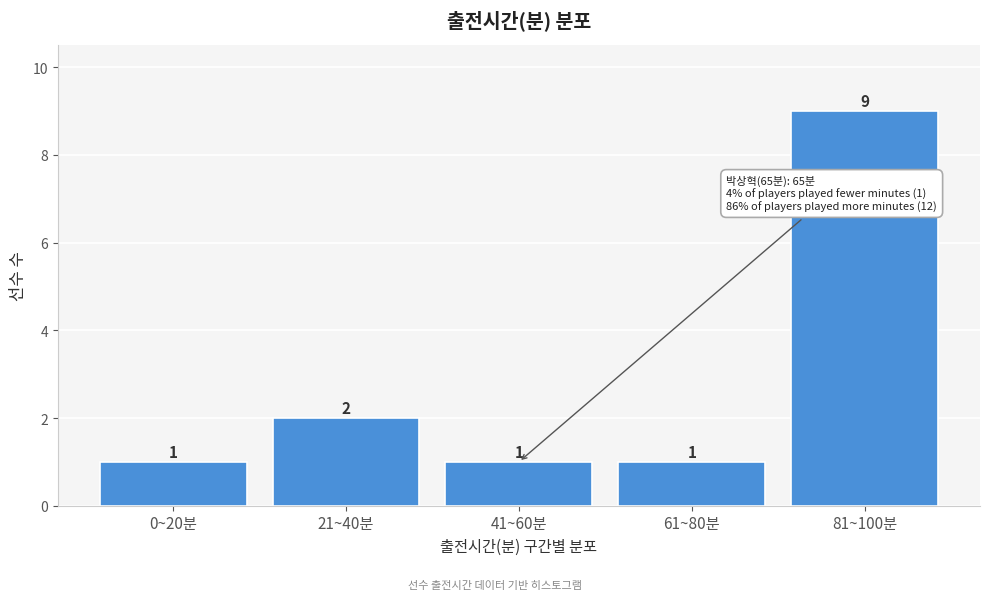

Reading right to left, what are all the values shown in this chart?

81~100분=9	61~80분=1	41~60분=1	21~40분=2	0~20분=1